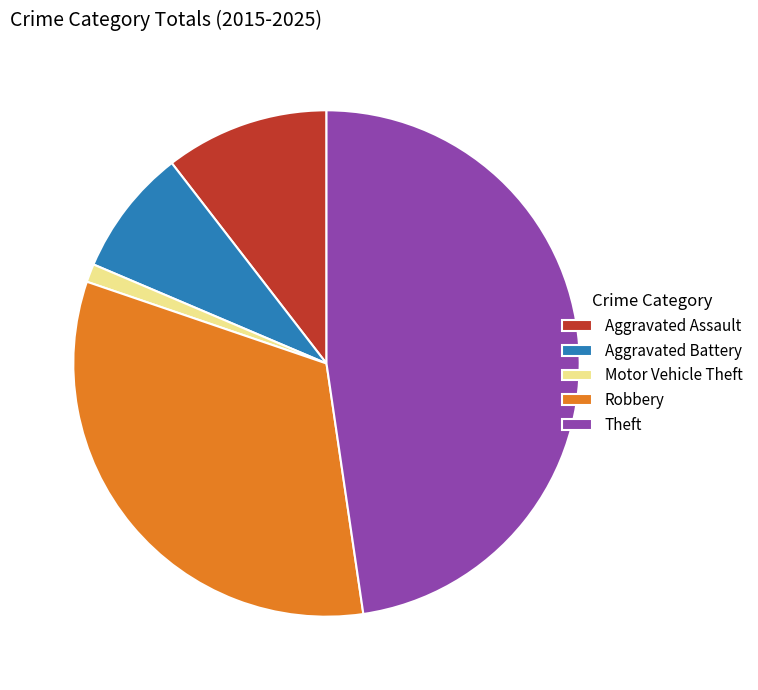

Rank the categories by value from highest to lowest.

Theft, Robbery, Aggravated Assault, Aggravated Battery, Motor Vehicle Theft